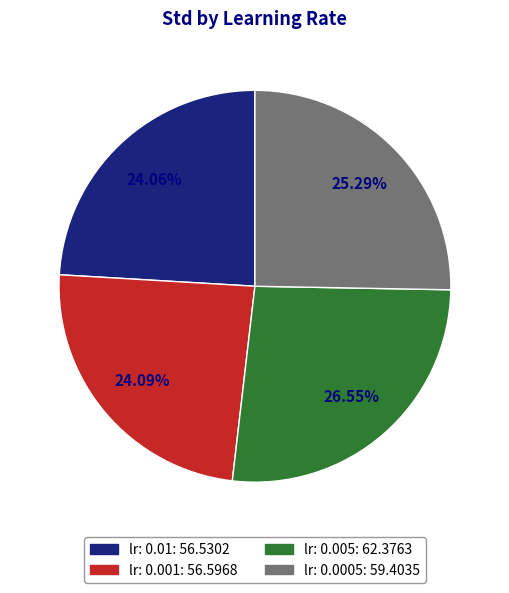

Does lr: 0.005 represent more than half of the total?

No